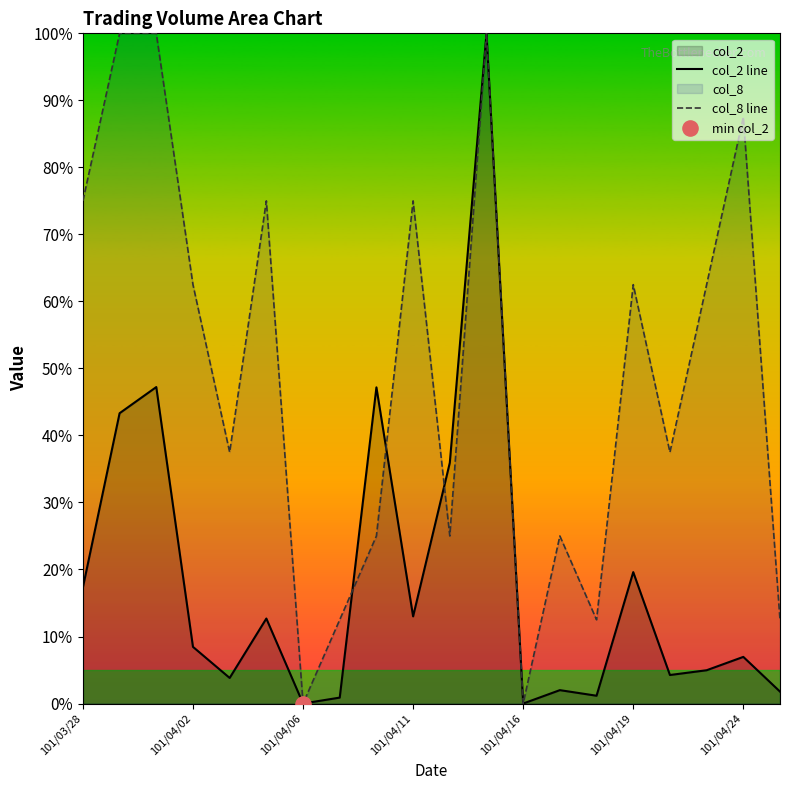

Is it true that col_2 line equals 30.7 at 101/03/28?

False